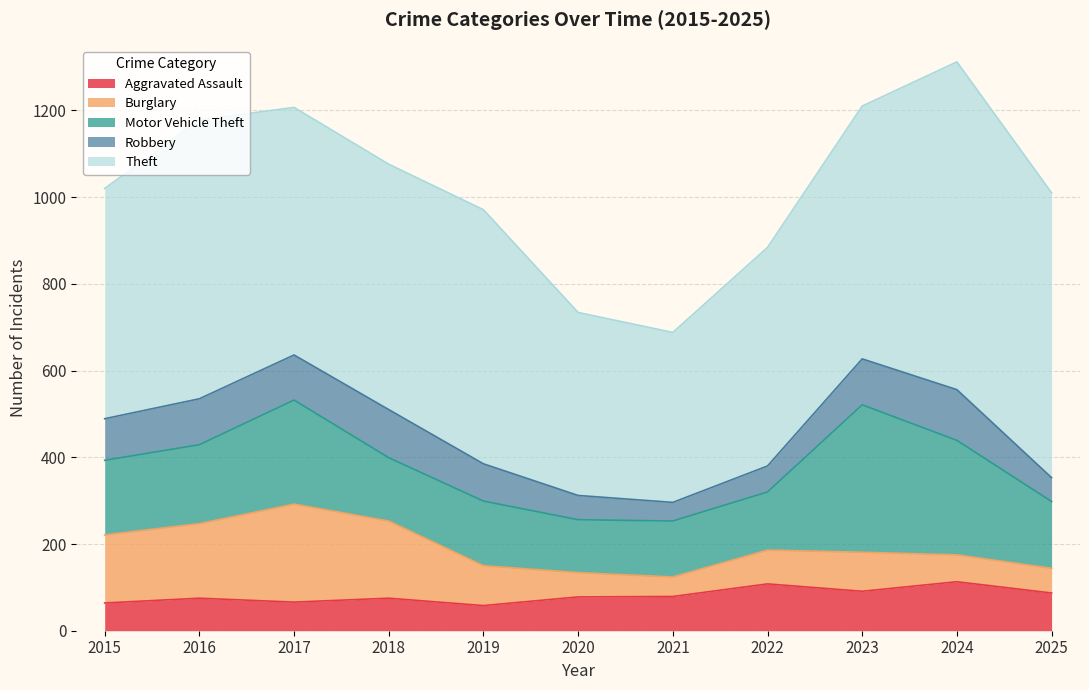

What is the value of the Theft point at the 8th from the left?

504